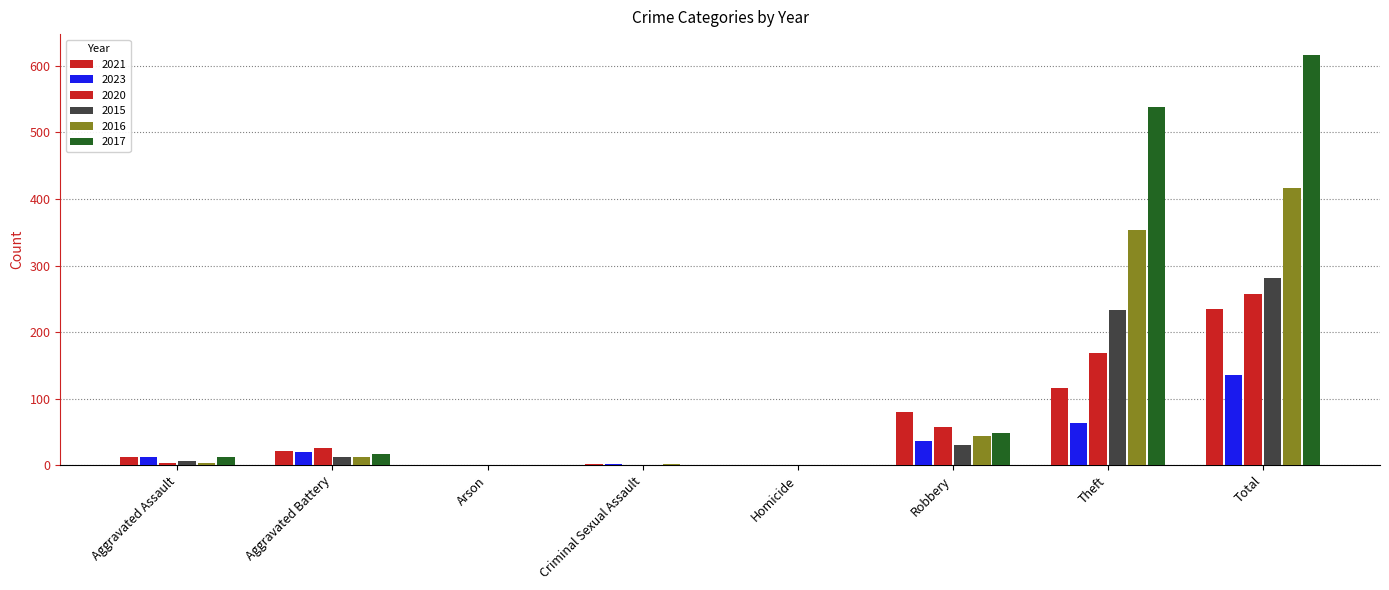

How many distinct data groups are displayed?

6